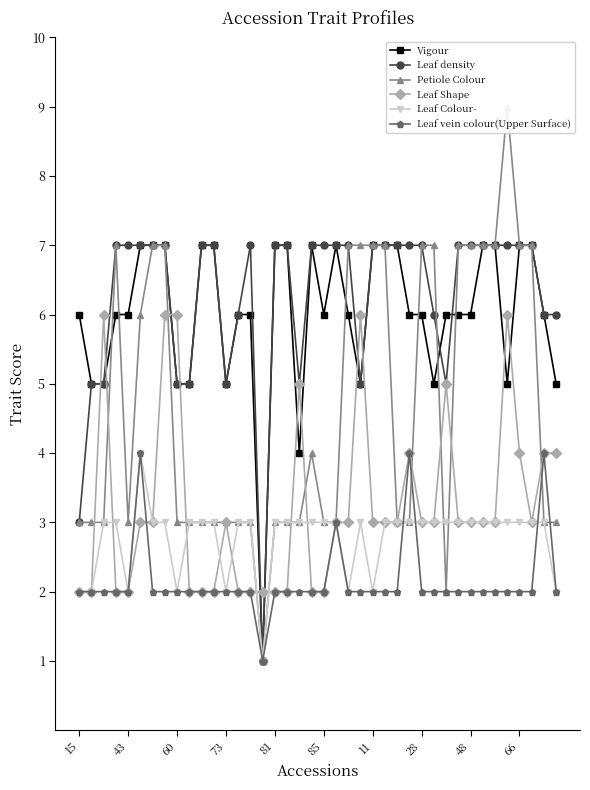

Is the value of Petiole Colour at 16 greater than the value of Leaf density at 34?

No